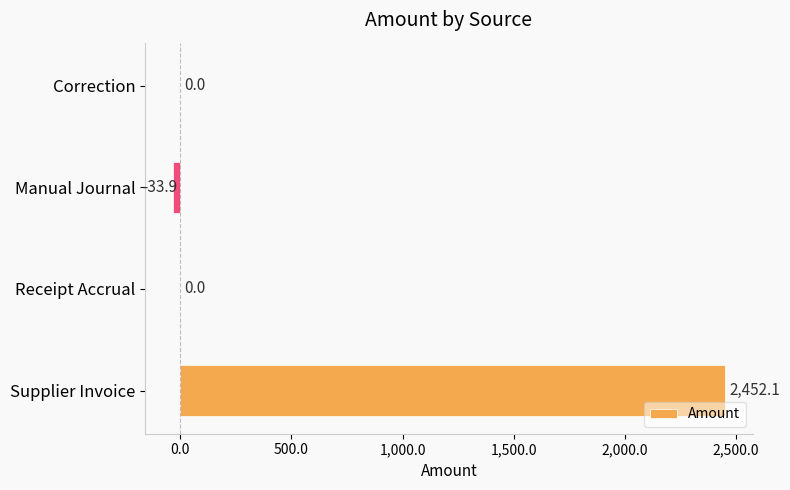

What is the greatest value displayed?

2452.1